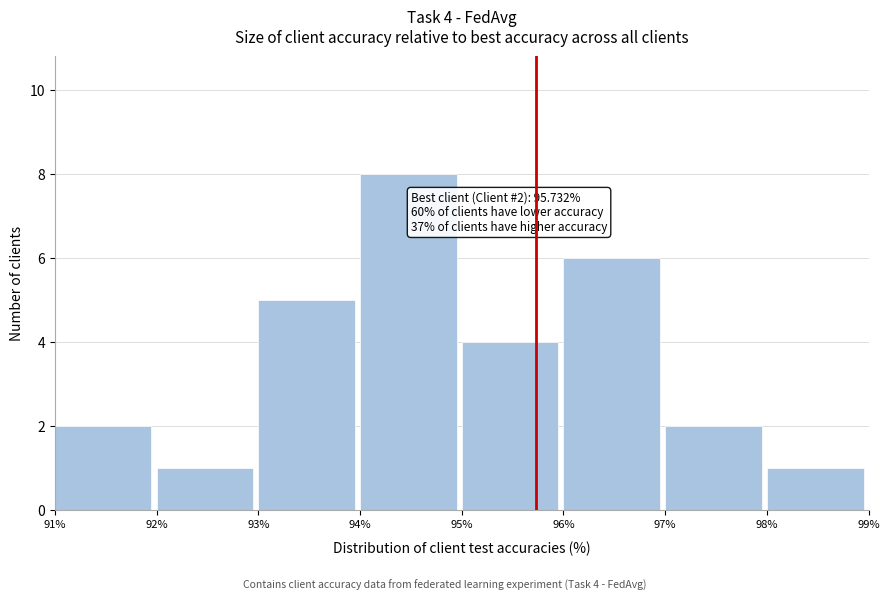

Over which range of the x-axis is the bar tallest?

94% to 95%